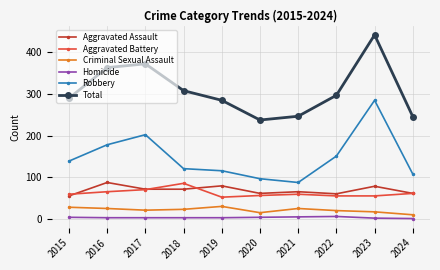

Does the chart have visible grid lines?

Yes